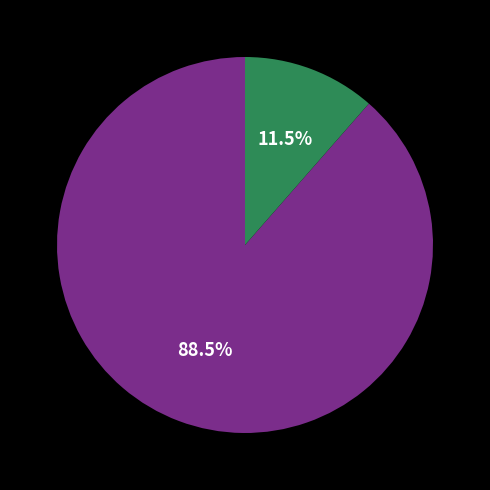

Does any single category account for the majority?

Yes